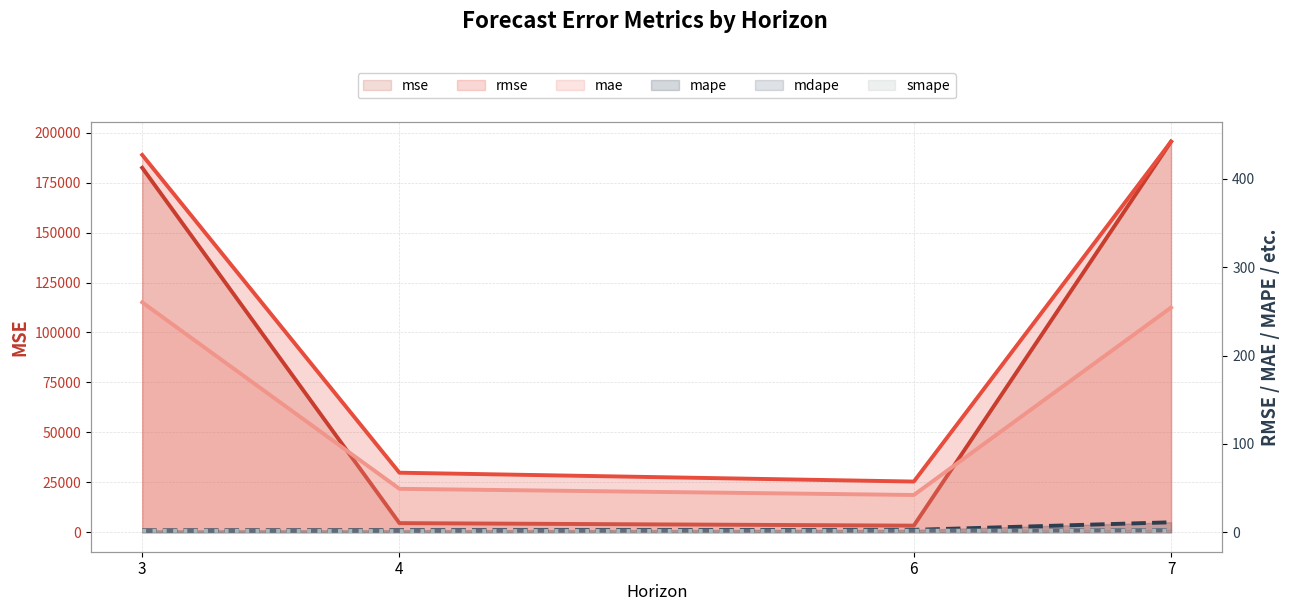

List the labels in order of mape value, smallest first.

3, 4, 6, 7